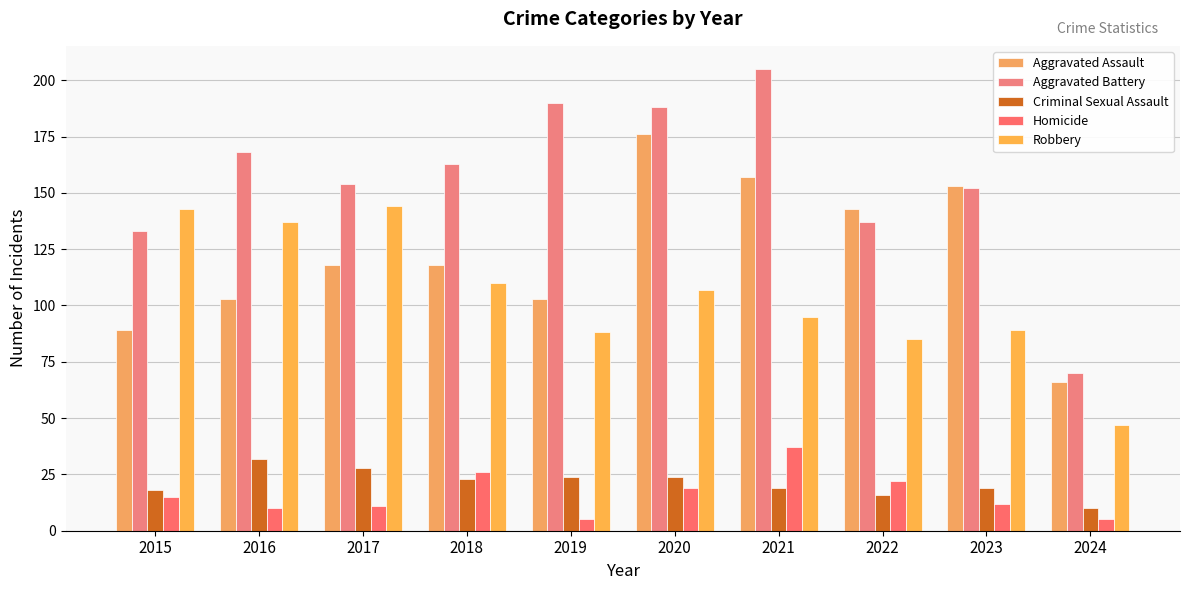

Is it true that Robbery equals 42 at 2021?

False